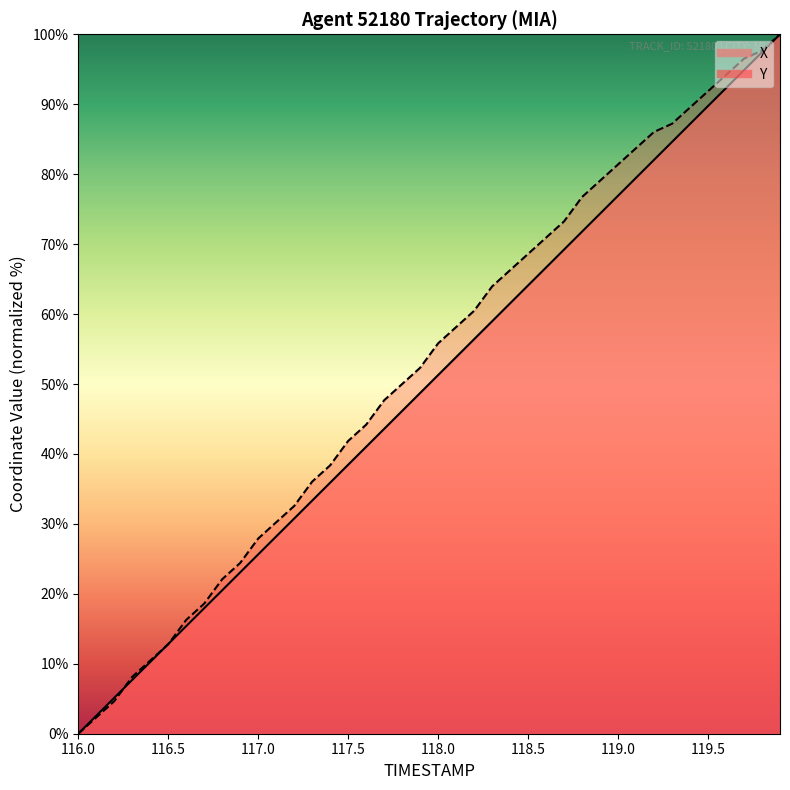

How many data points in X are above 51?

20